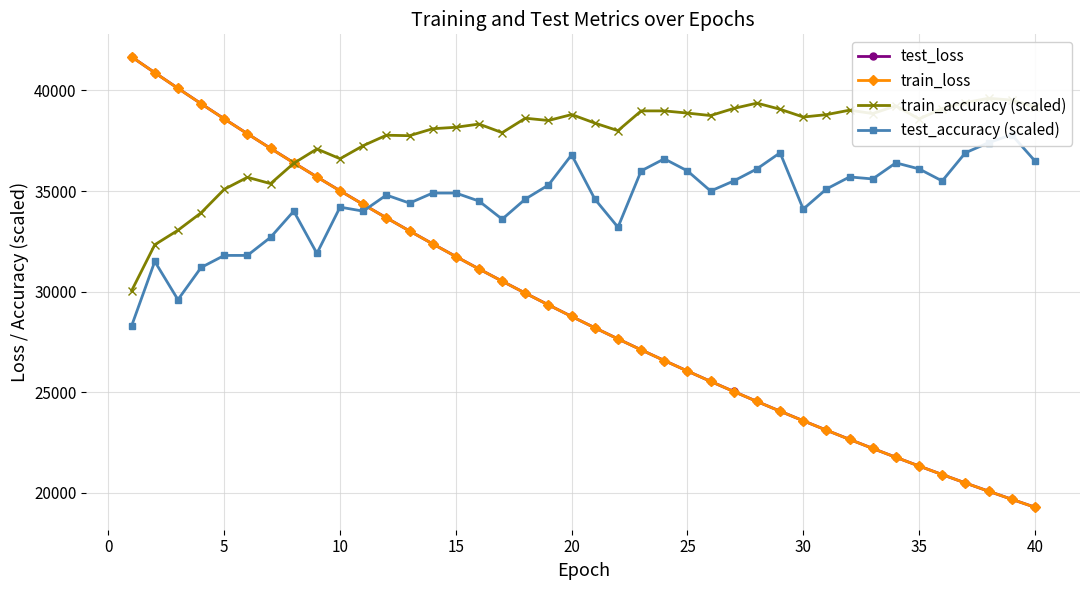

Which series has the largest total across all categories?

train_accuracy (scaled)